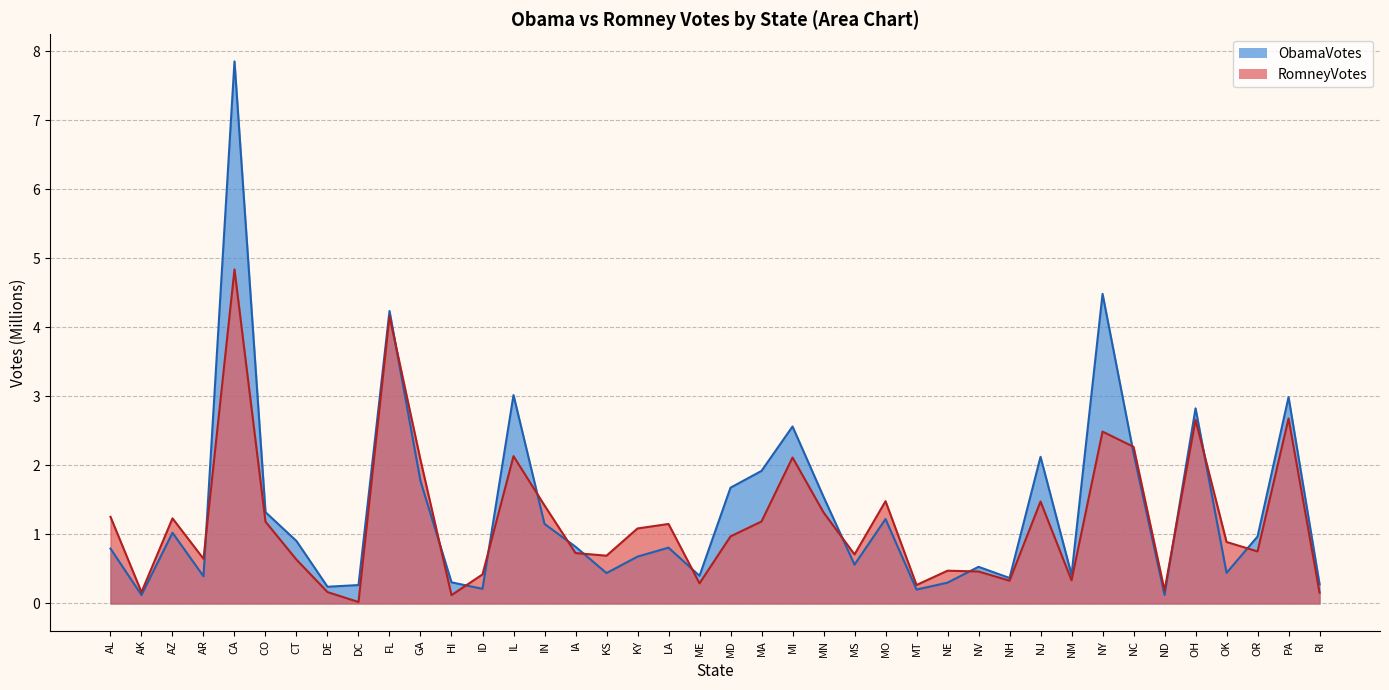

At how many categories does at least one series exceed 6?

1